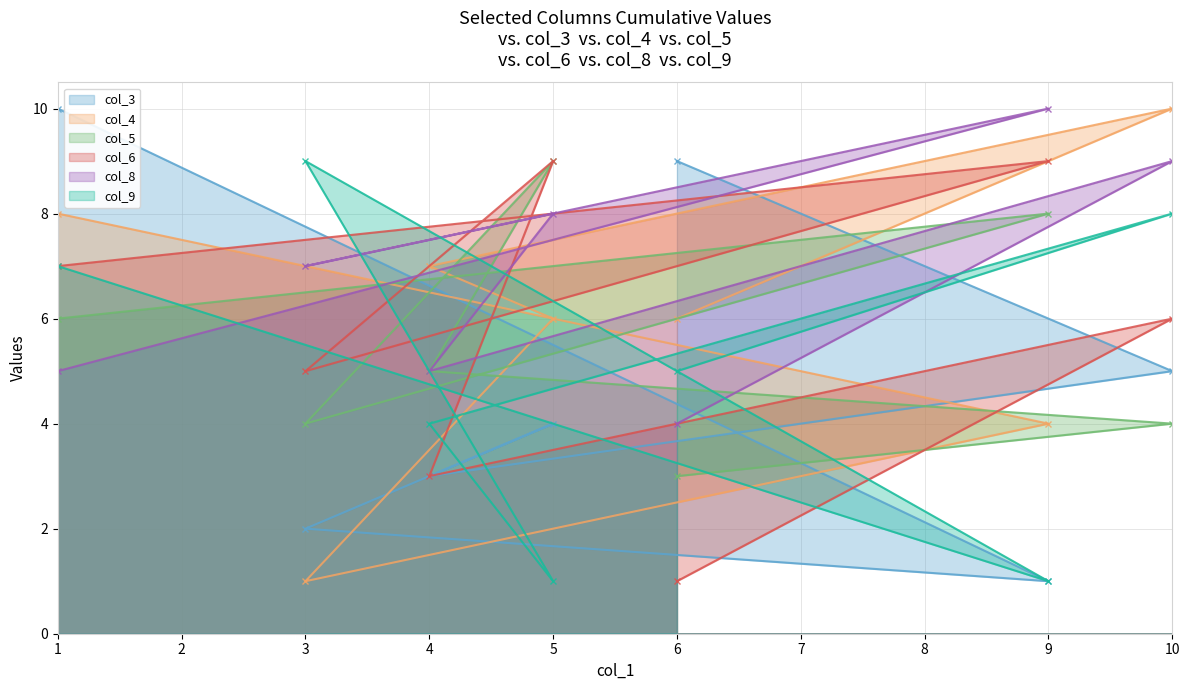

What is the total value across all series at 9?

33